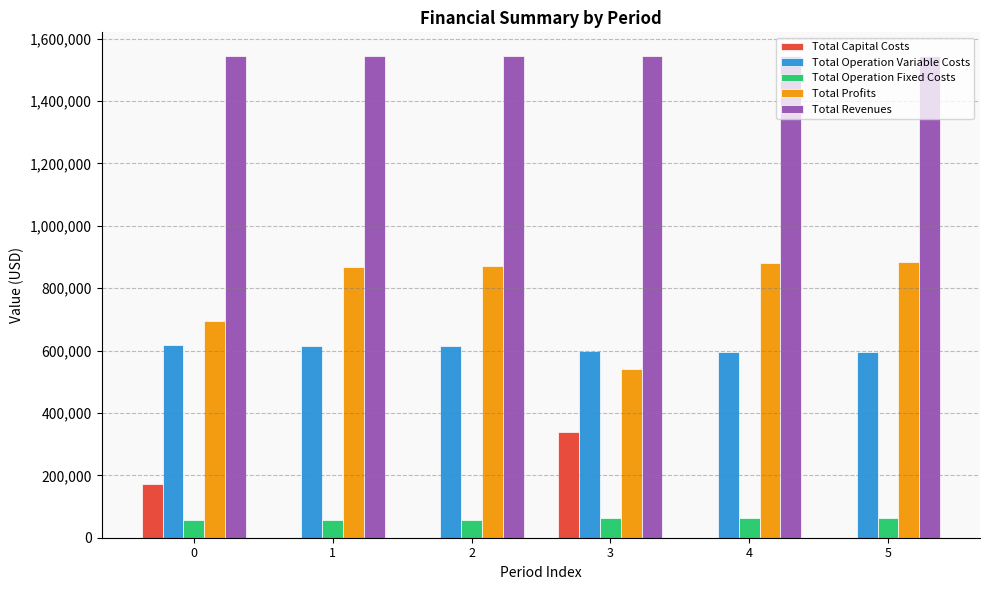

What is the sum of all Total Revenues values?

9256006.3